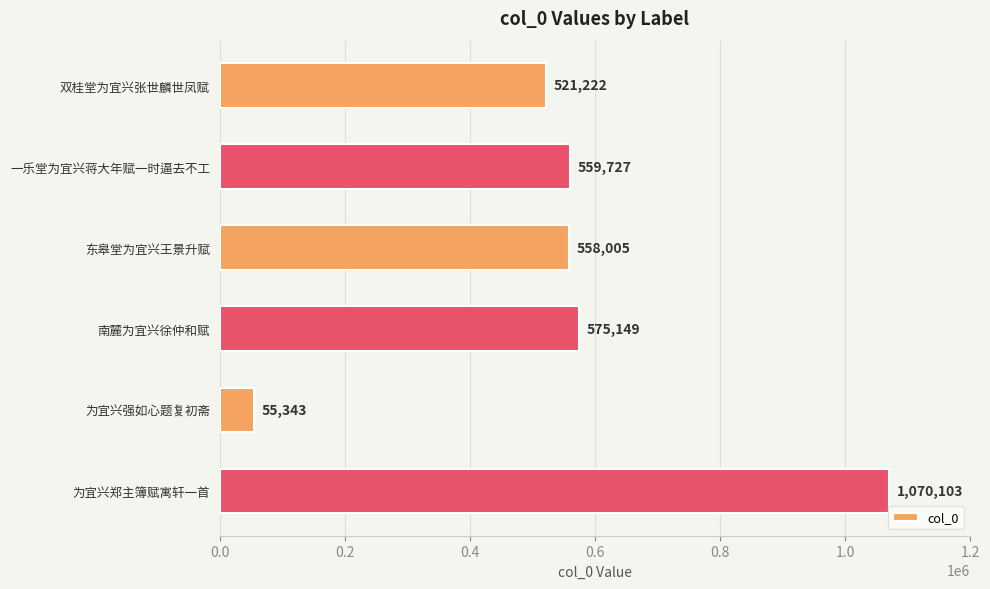

What is the change in value from 南麓为宜兴徐仲和赋 to 为宜兴强如心题复初斋?

-519806